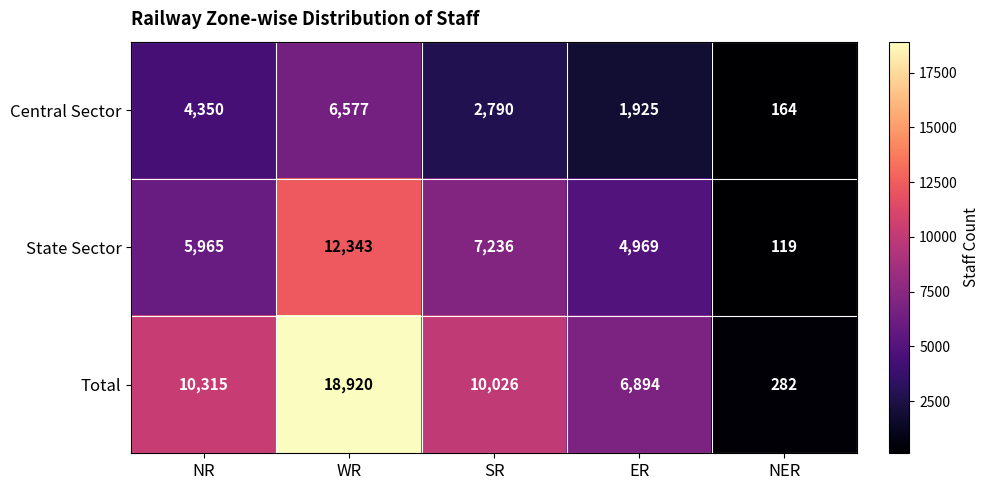

What is the spread (max minus min) of values at SR?

7236